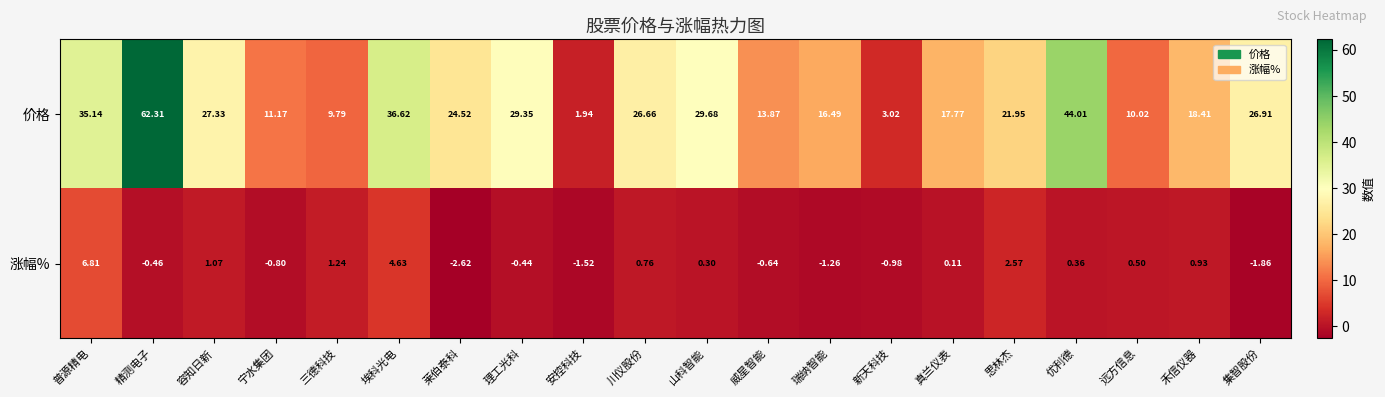

Between 普源精电 and 集智股份, which series saw the biggest shift?

涨幅%